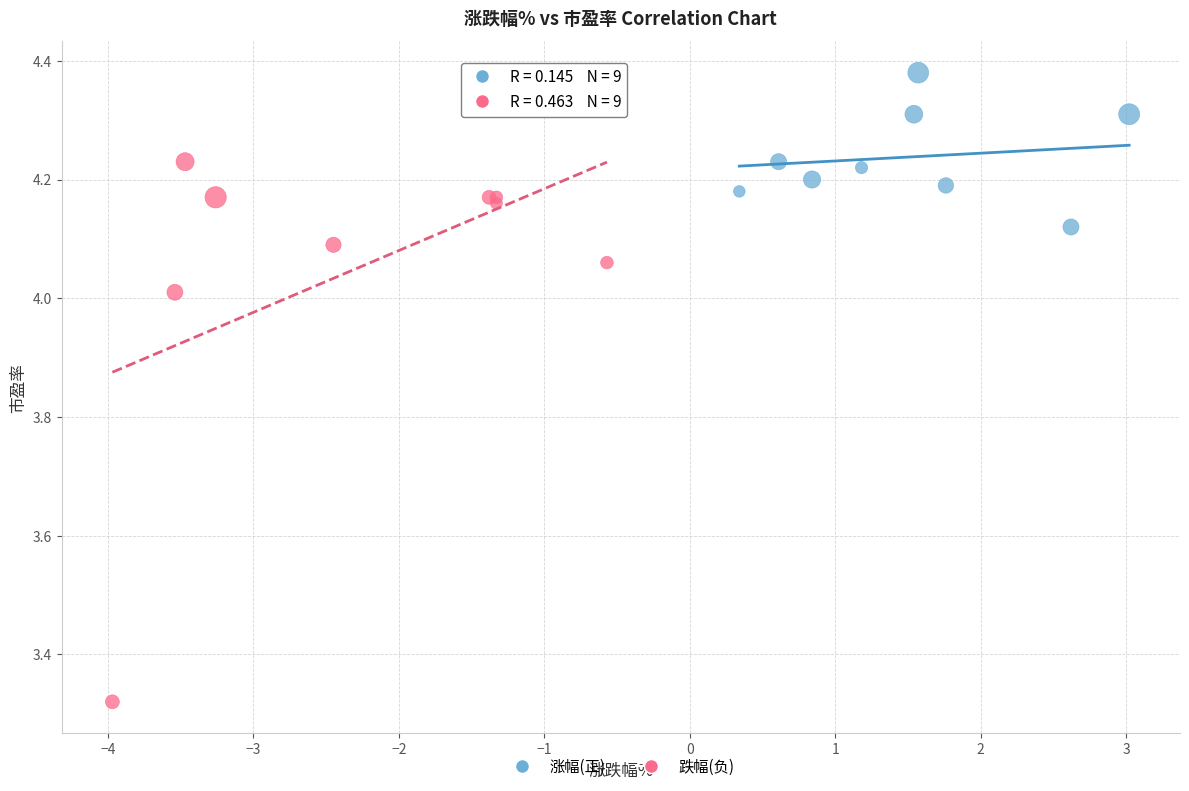

Which series contains the lowest Y value?

跌幅(负)